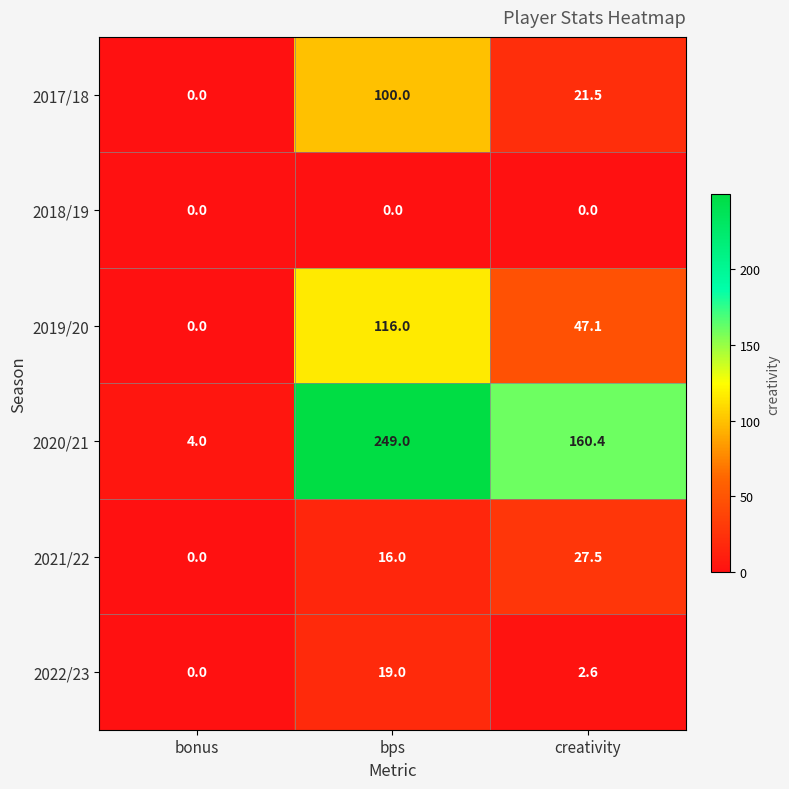

Is it true that 2021/22 equals 19.0 at bonus?

False